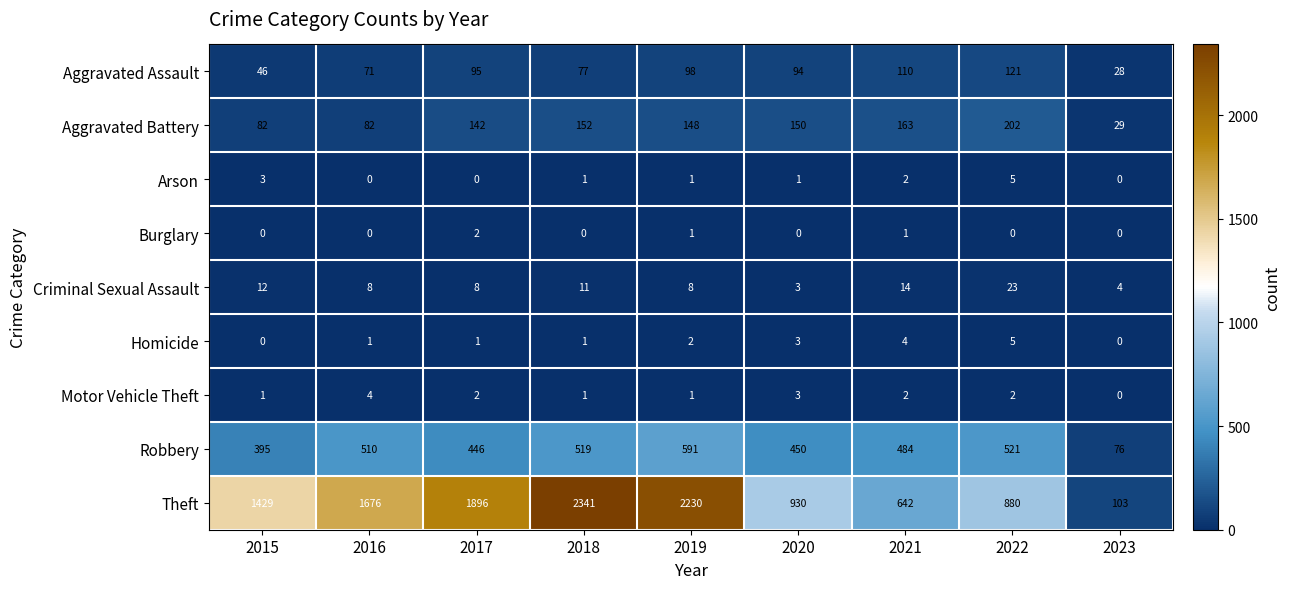

What is the sum of all Motor Vehicle Theft values?

16